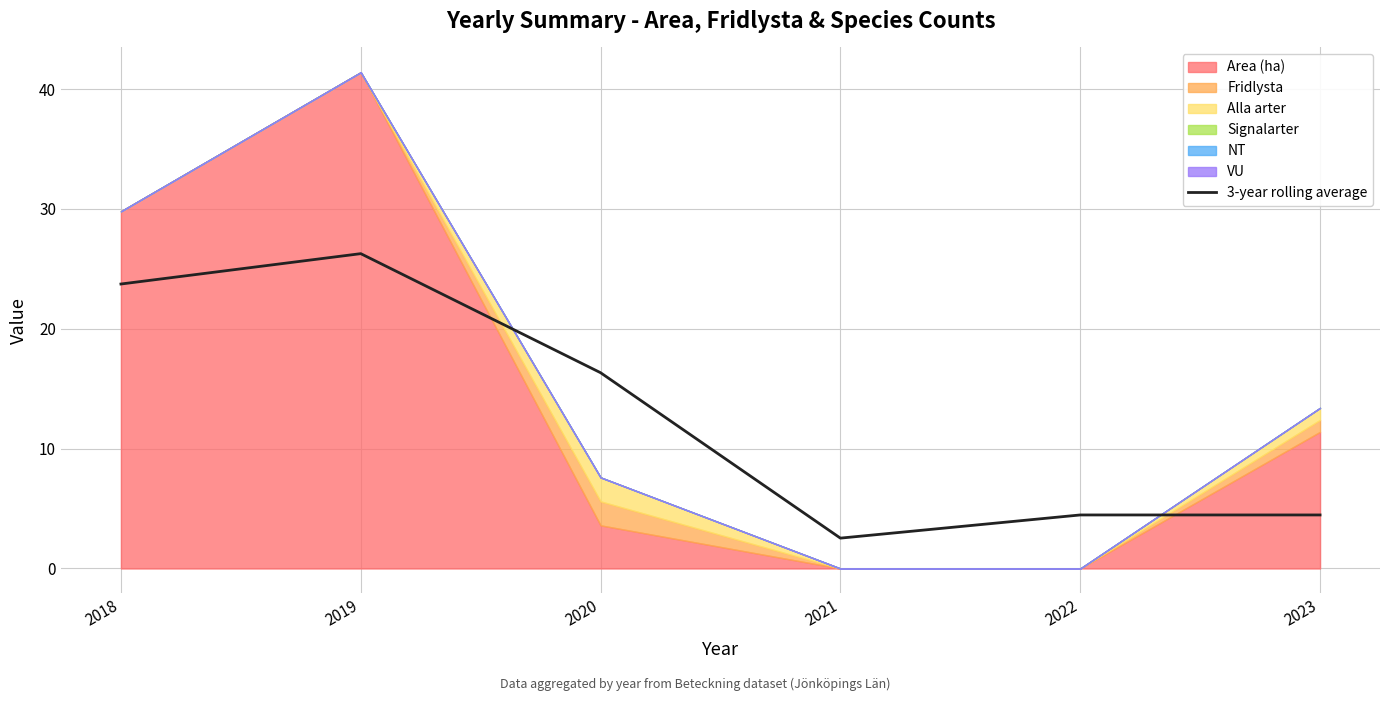

Which category has the highest value in the 3-year rolling average series?

2019